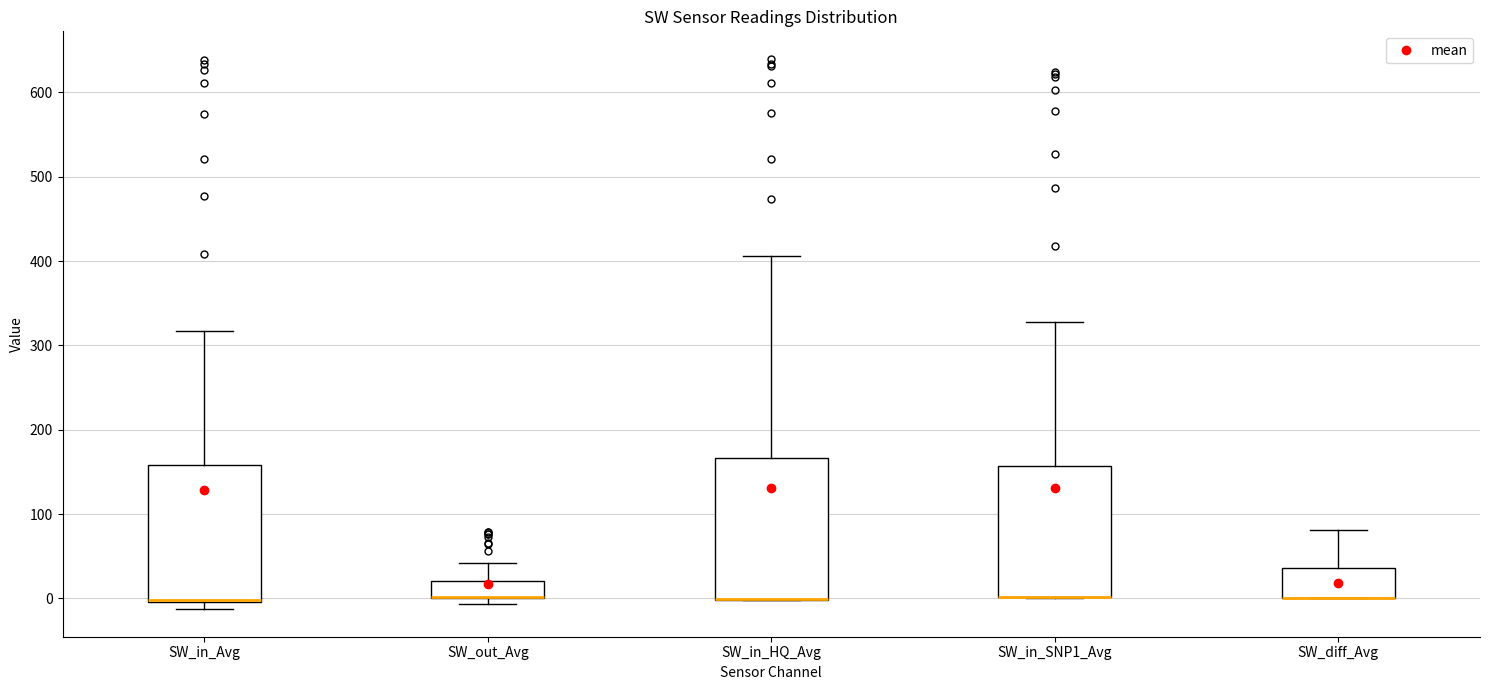

Where is the upper edge of the box for SW_in_SNP1_Avg on the y-axis? The values are not printed on the chart, so give them approximately, as read against the axis.

160